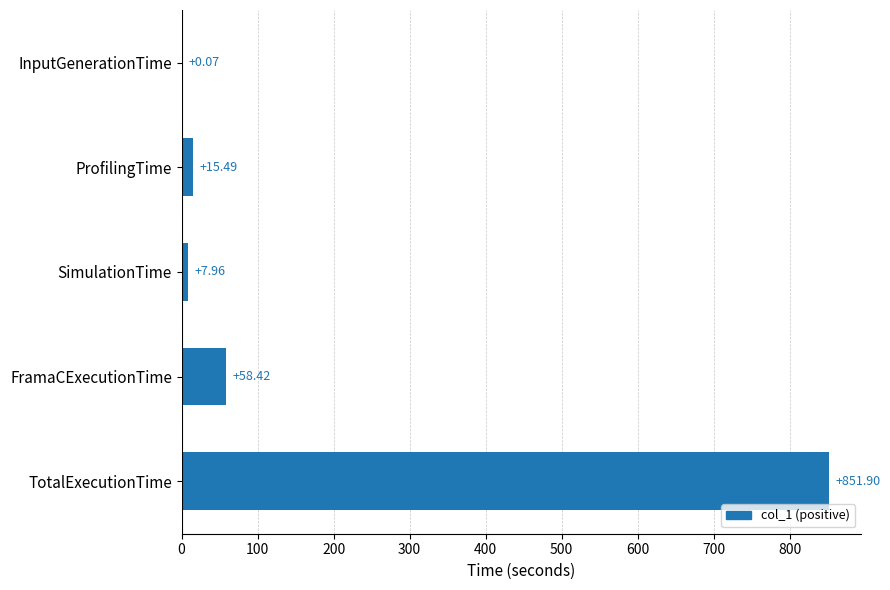

Which has a higher value, InputGenerationTime or ProfilingTime?

ProfilingTime